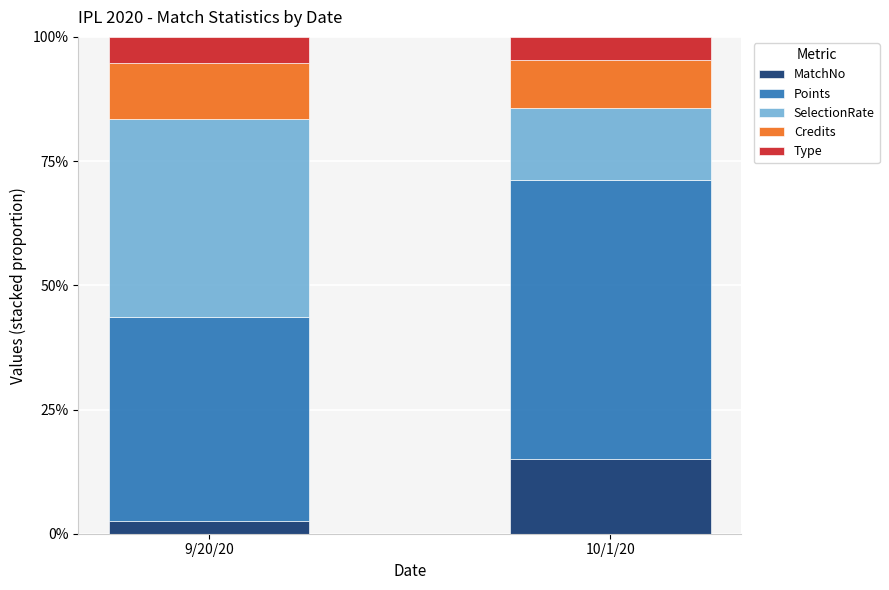

How many values in the MatchNo series exceed 14?

1